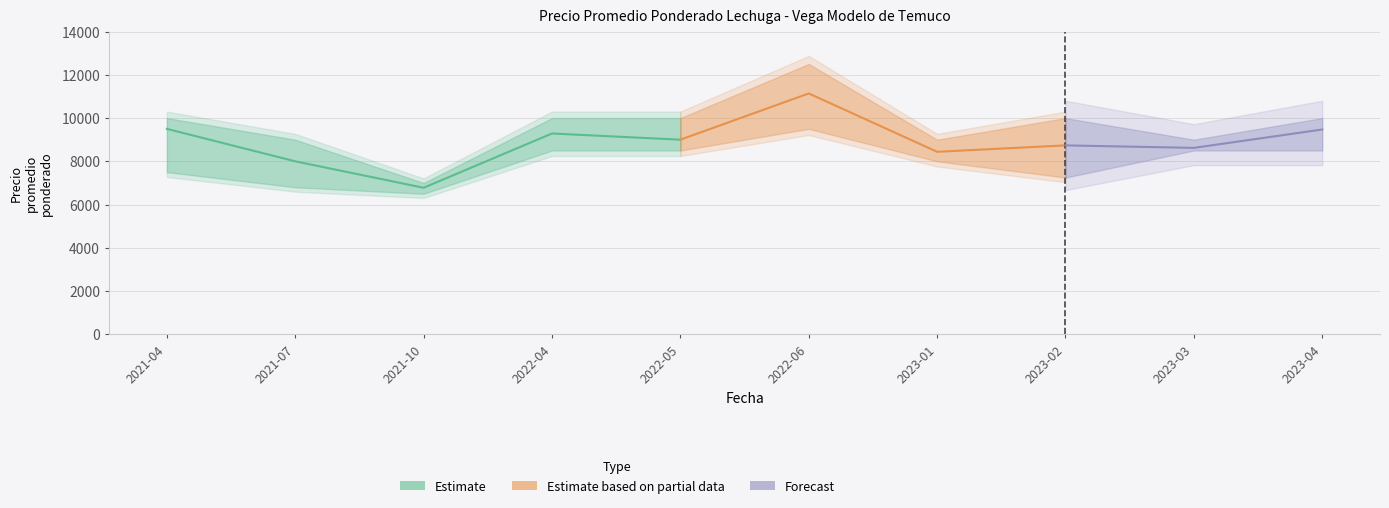

Where is the first local minimum for Precio maximo?

2021-10